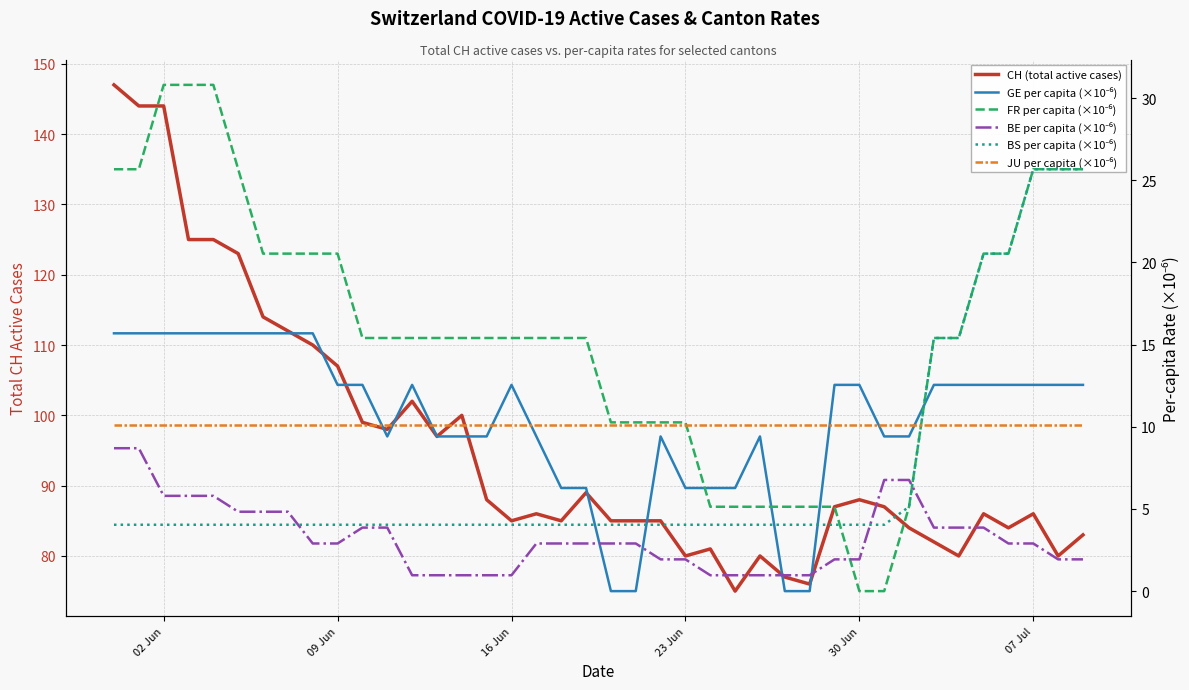

What is the difference between the maximum and second lowest values in the BE per capita (×10⁻⁶) series?

7.7